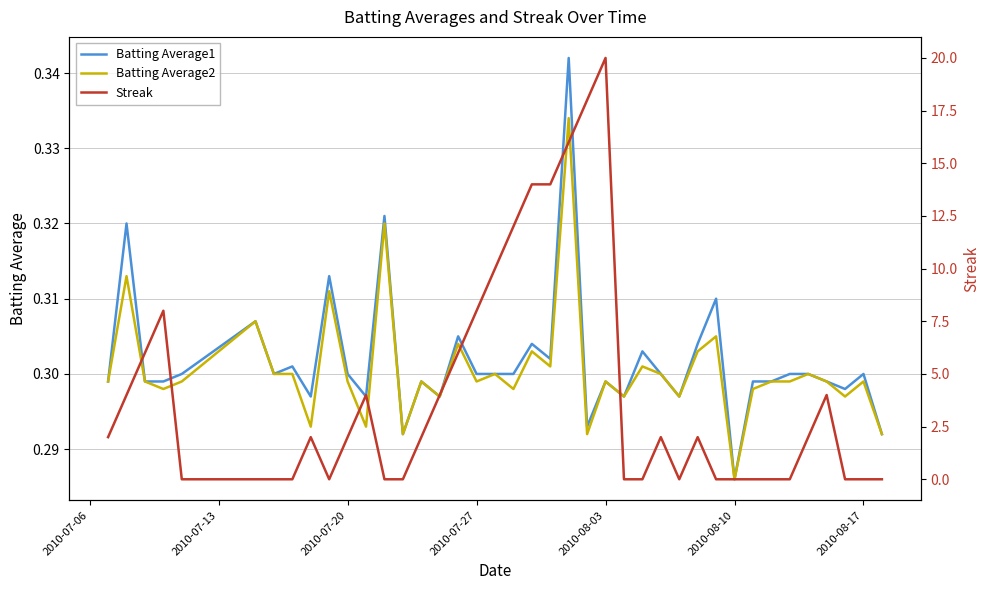

Reading right to left, transcribe all the data shown in this chart.

Batting Average1: 0.3	0.3	0.3	0.3	0.3	0.3	0.3	0.3	0.3	0.3	0.3	0.3	0.3	0.3	0.3	0.3	0.3	0.3	0.3	0.3	0.3	0.3	0.3	0.3	0.3	0.3	0.3	0.3	0.3	0.3	0.3	0.3	0.3	0.3	0.3	0.3	0.3	0.3	0.3	0.3
Batting Average2: 0.3	0.3	0.3	0.3	0.3	0.3	0.3	0.3	0.3	0.3	0.3	0.3	0.3	0.3	0.3	0.3	0.3	0.3	0.3	0.3	0.3	0.3	0.3	0.3	0.3	0.3	0.3	0.3	0.3	0.3	0.3	0.3	0.3	0.3	0.3	0.3	0.3	0.3	0.3	0.3
Streak: 0.0	0.0	0.0	4.0	2.0	0.0	0.0	0.0	0.0	0.0	2.0	0.0	2.0	0.0	0.0	20.0	18.0	16.0	14.0	14.0	12.0	10.0	8.0	6.0	4.0	2.0	0.0	0.0	4.0	2.0	0.0	2.0	0.0	0.0	0.0	0.0	8.0	6.0	4.0	2.0